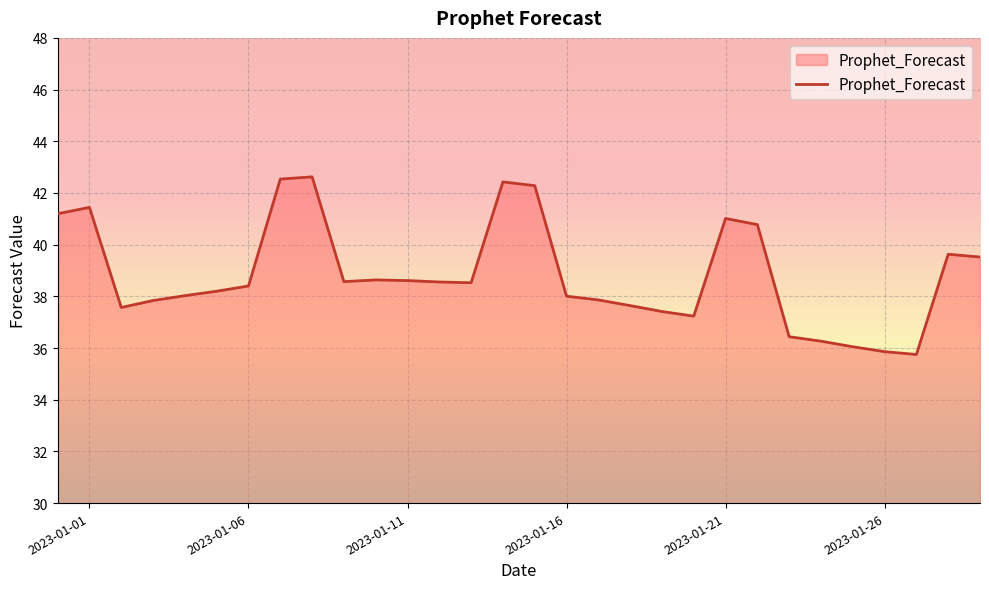

What is the average value?

38.8